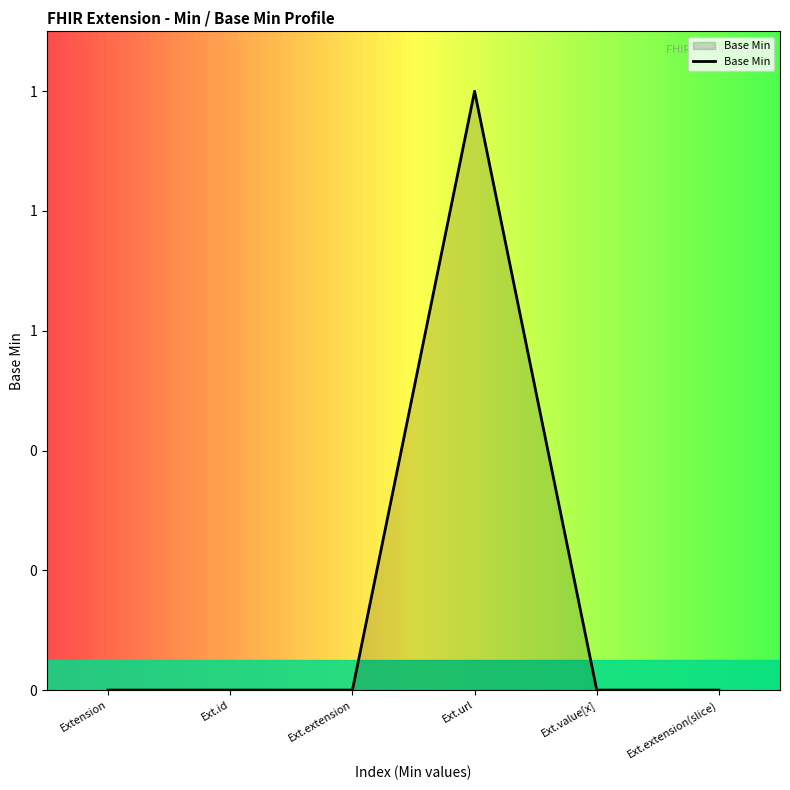

Does the chart have visible grid lines?

No